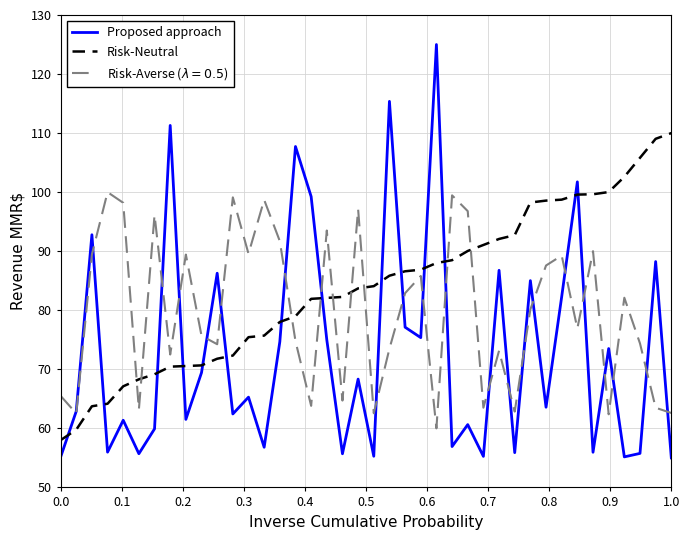

How many values in the Proposed approach series exceed 65?

20